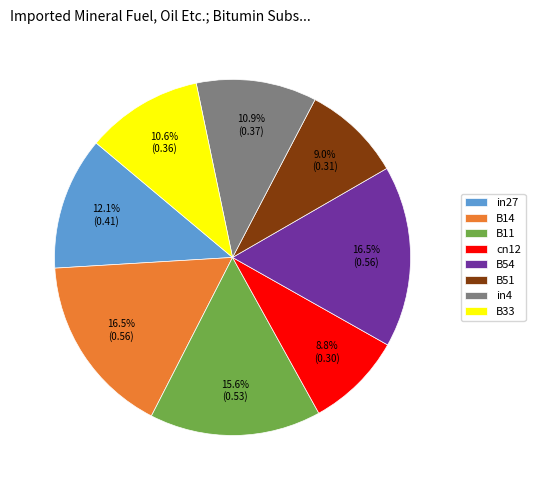

Is there a majority slice in this chart?

No